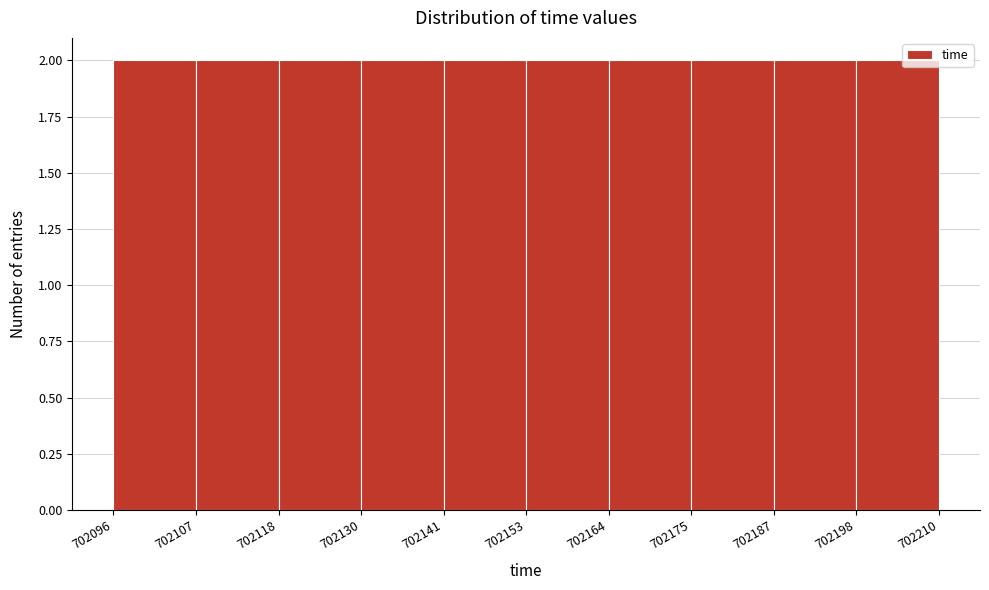

Reading left to right, list every bar in this chart as the range it spans on the x-axis followed by its height. The values are not printed on the chart, so give them approximately, as read against the axis.

702096 to 702107: 2
702107 to 702118: 2
702118 to 702130: 2
702130 to 702141: 2
702141 to 702153: 2
702153 to 702164: 2
702164 to 702175: 2
702175 to 702187: 2
702187 to 702198: 2
702198 to 702210: 2